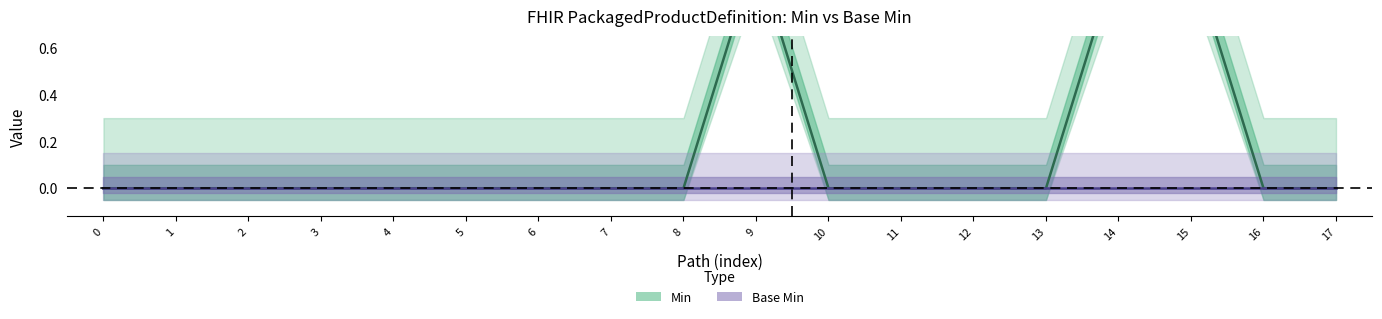

True or false: Min has more than 2 interior local peaks.

False